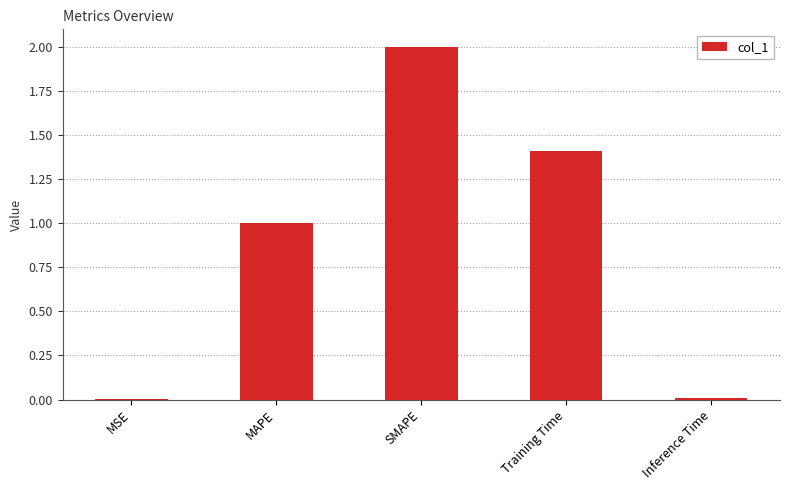

Read the value at MAPE.

1.0